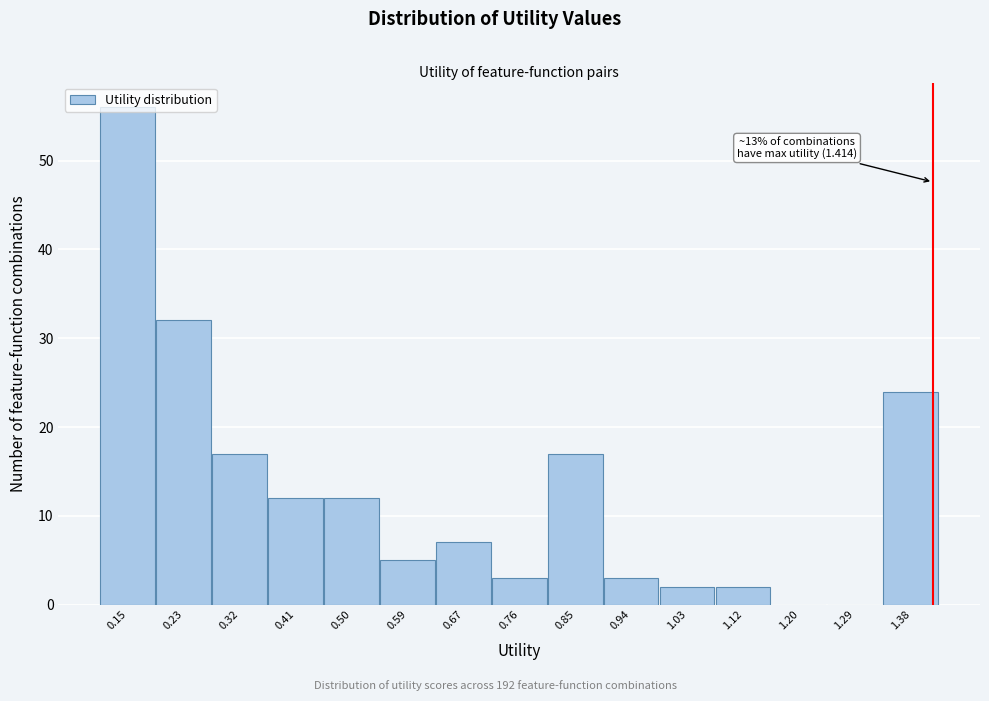

Over which range of the x-axis is the bar tallest?

0.10 to 0.19